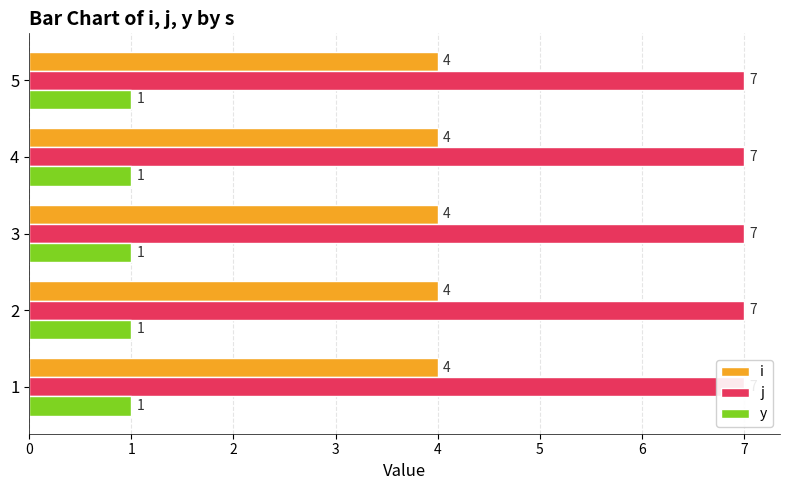

Are the bars horizontal?

Yes